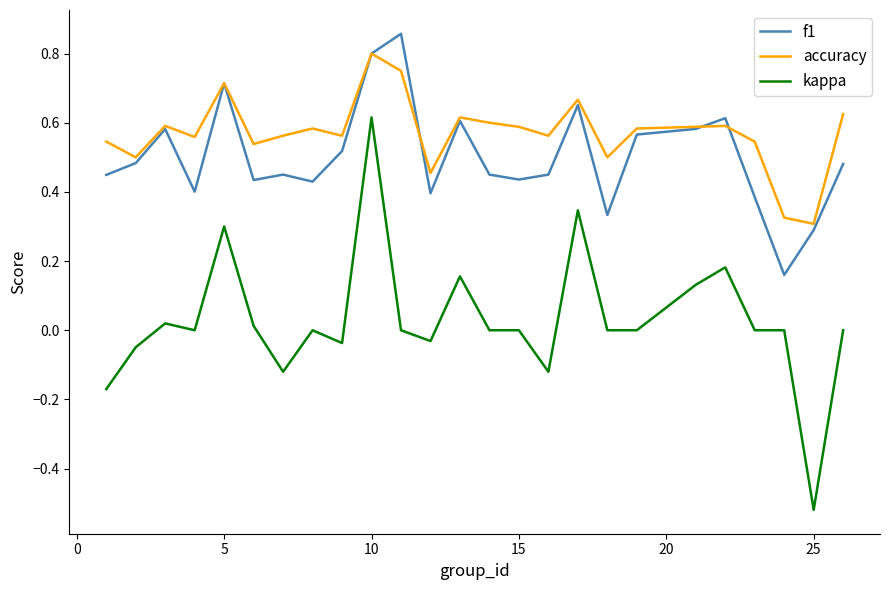

Which series has the largest range (max minus min)?

kappa